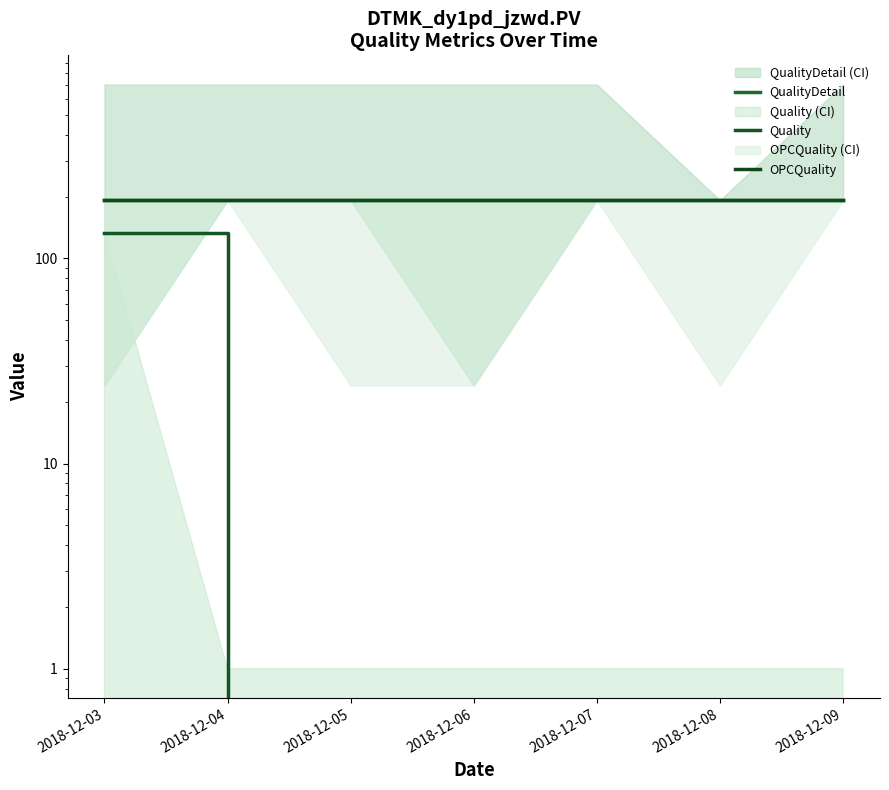

What is the spread (max minus min) of values at 2018-12-04?

192